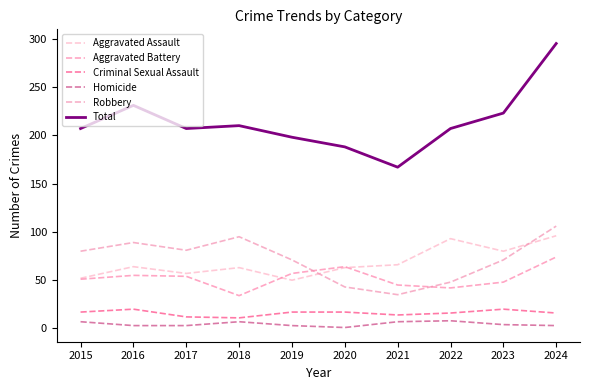

Reading right to left, transcribe all the data shown in this chart.

Aggravated Assault: 96	80	93	66	63	50	63	57	64	52
Aggravated Battery: 74	48	42	45	64	57	34	54	55	51
Criminal Sexual Assault: 16	20	16	14	17	17	11	12	20	17
Homicide: 3	4	8	7	1	3	7	3	3	7
Robbery: 106	71	48	35	43	71	95	81	89	80
Total: 295	223	207	167	188	198	210	207	231	207